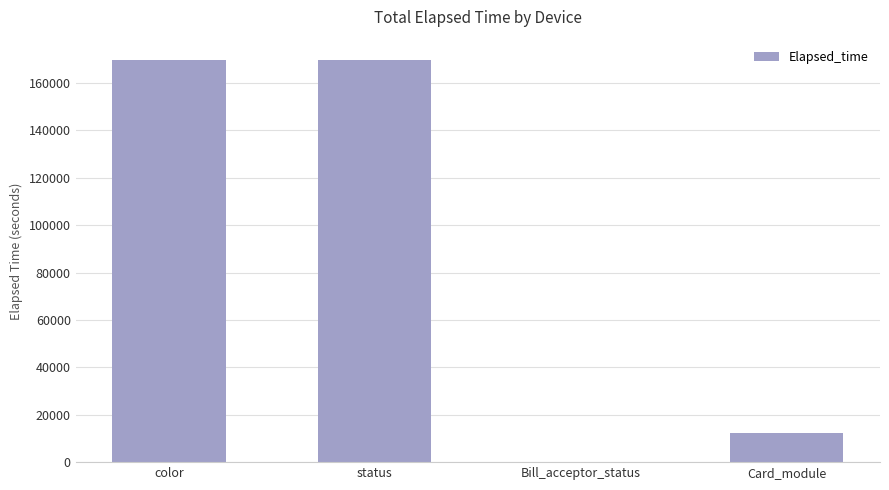

What is the ratio of the value at Card_module to the value at color?

0.1